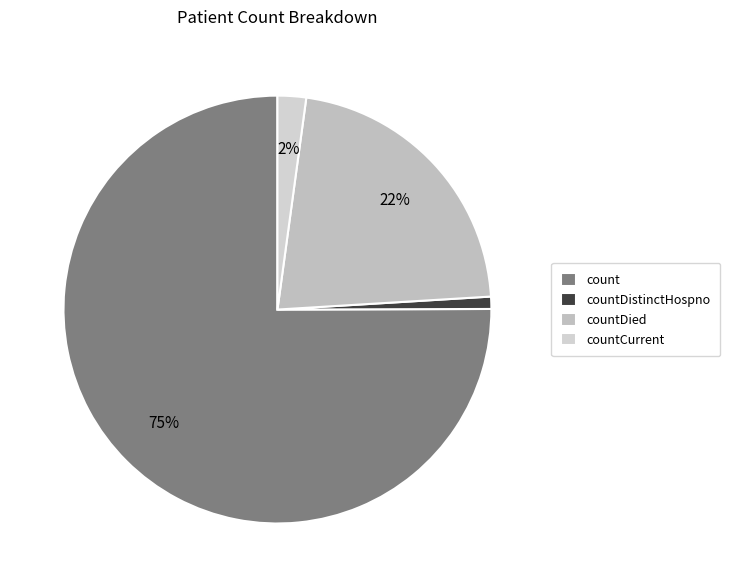

Which slice is the largest?

count